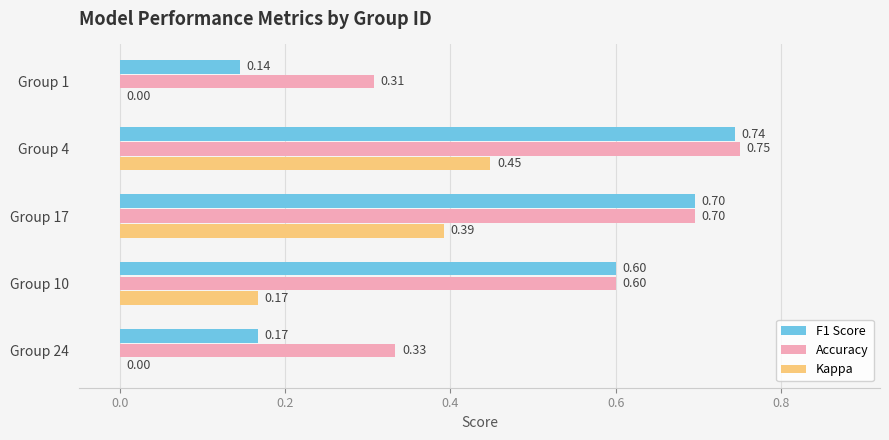

At which category is the sum across all series the highest?

Group 4